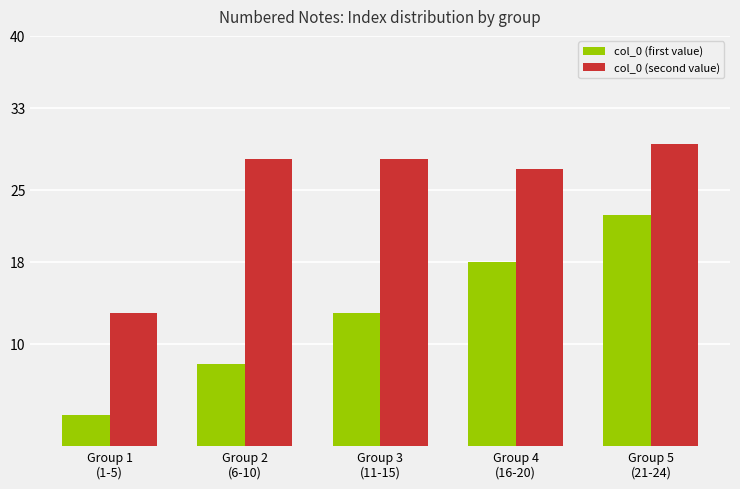

What is the label of the 1st bar from the right?

Group 5
(21-24)